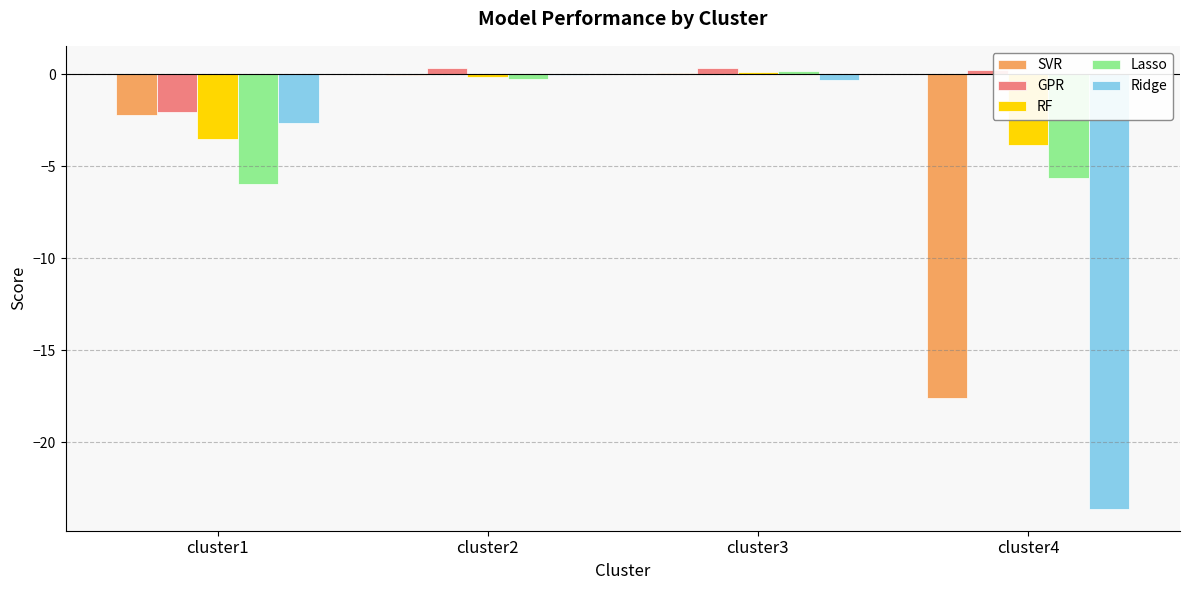

Is the value of RF at cluster2 greater than the value of Ridge at cluster1?

Yes